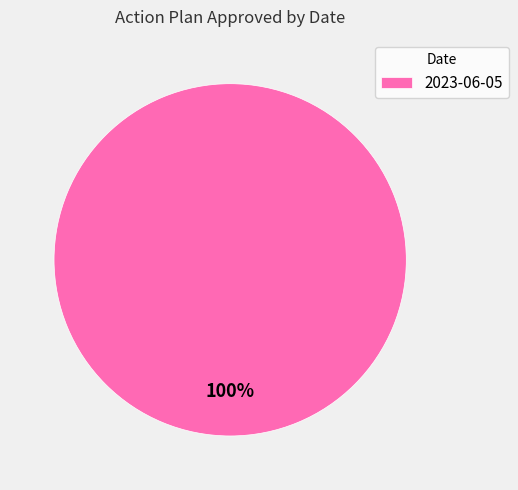

What percentage is the 2023-06-05 slice, to the nearest percent?

100%